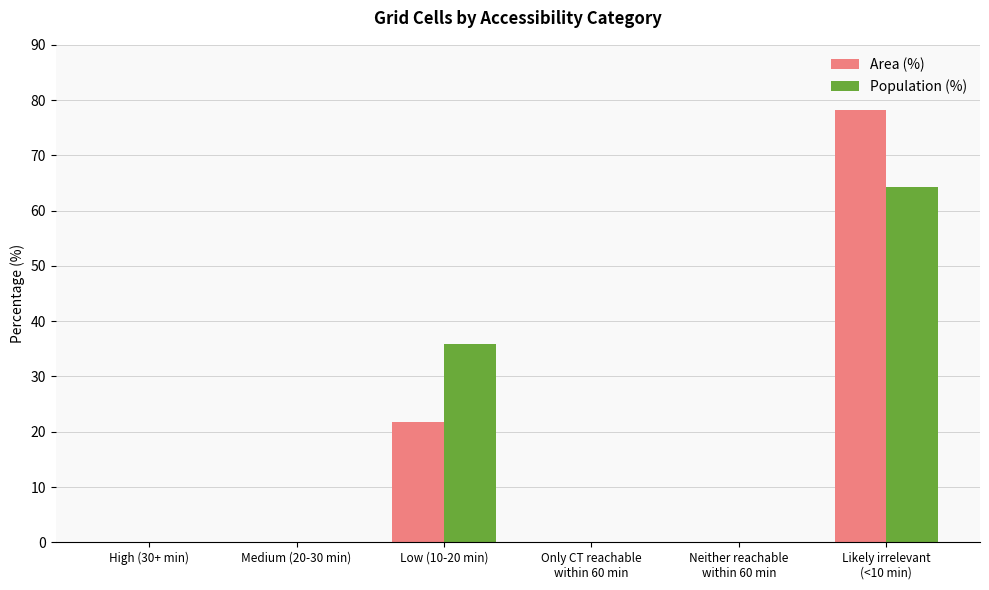

Where is Population (%) nearest to the value 32?

Low (10-20 min)